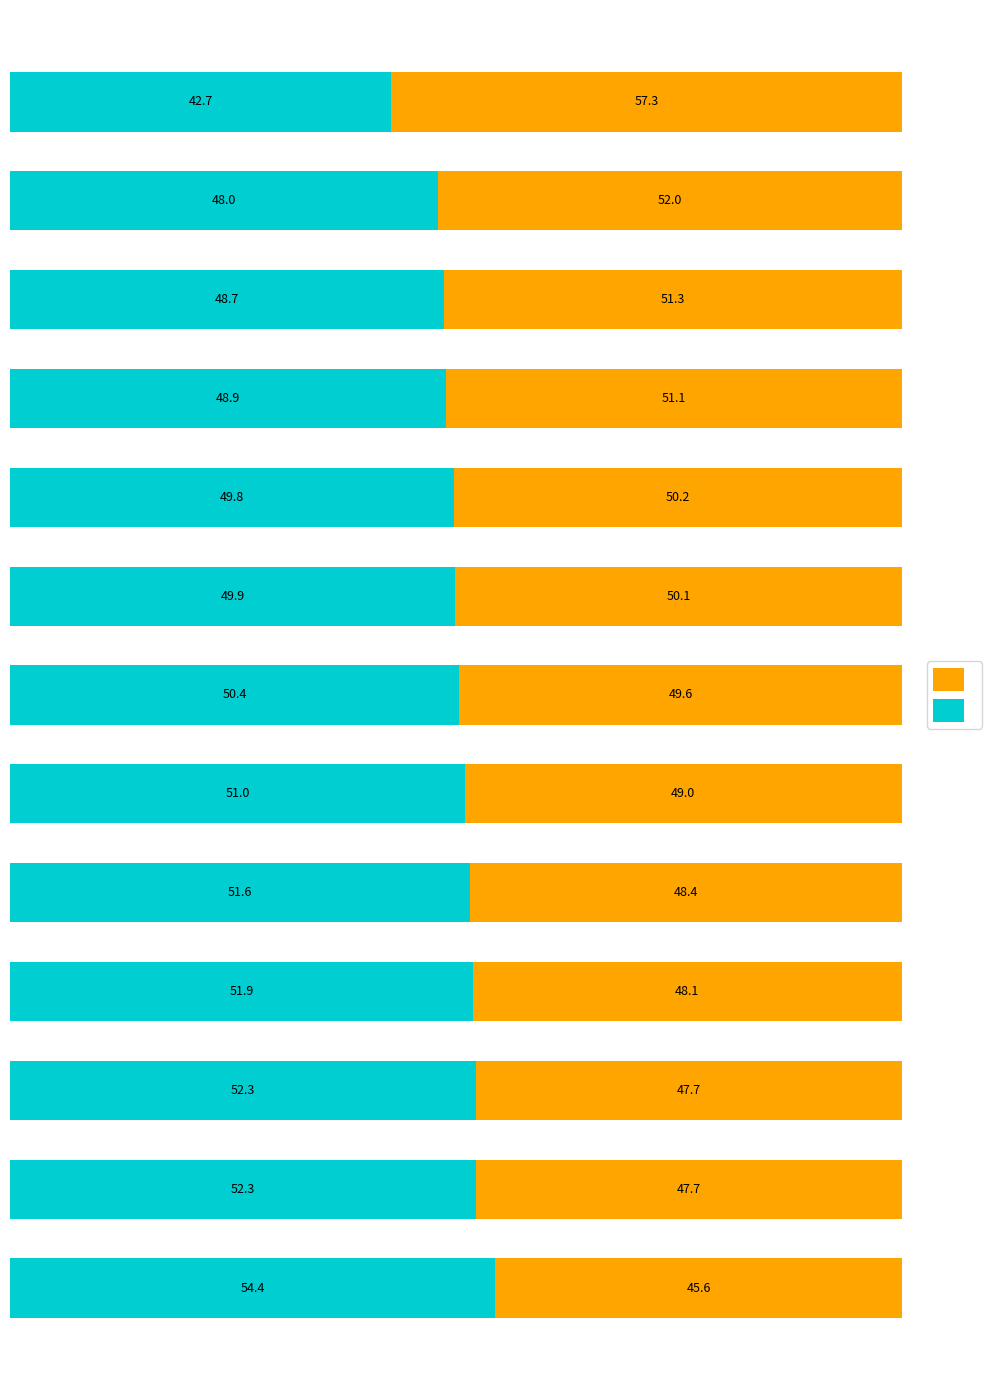

Count the number of data series in this chart.

2